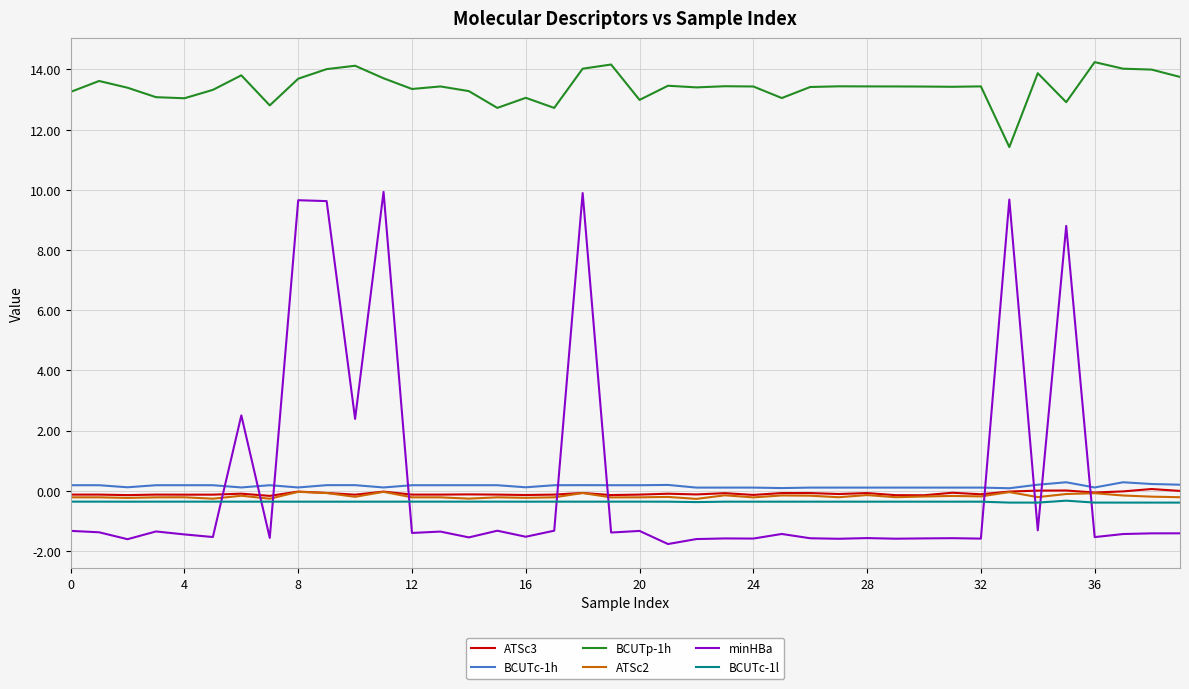

Does the chart have visible grid lines?

Yes